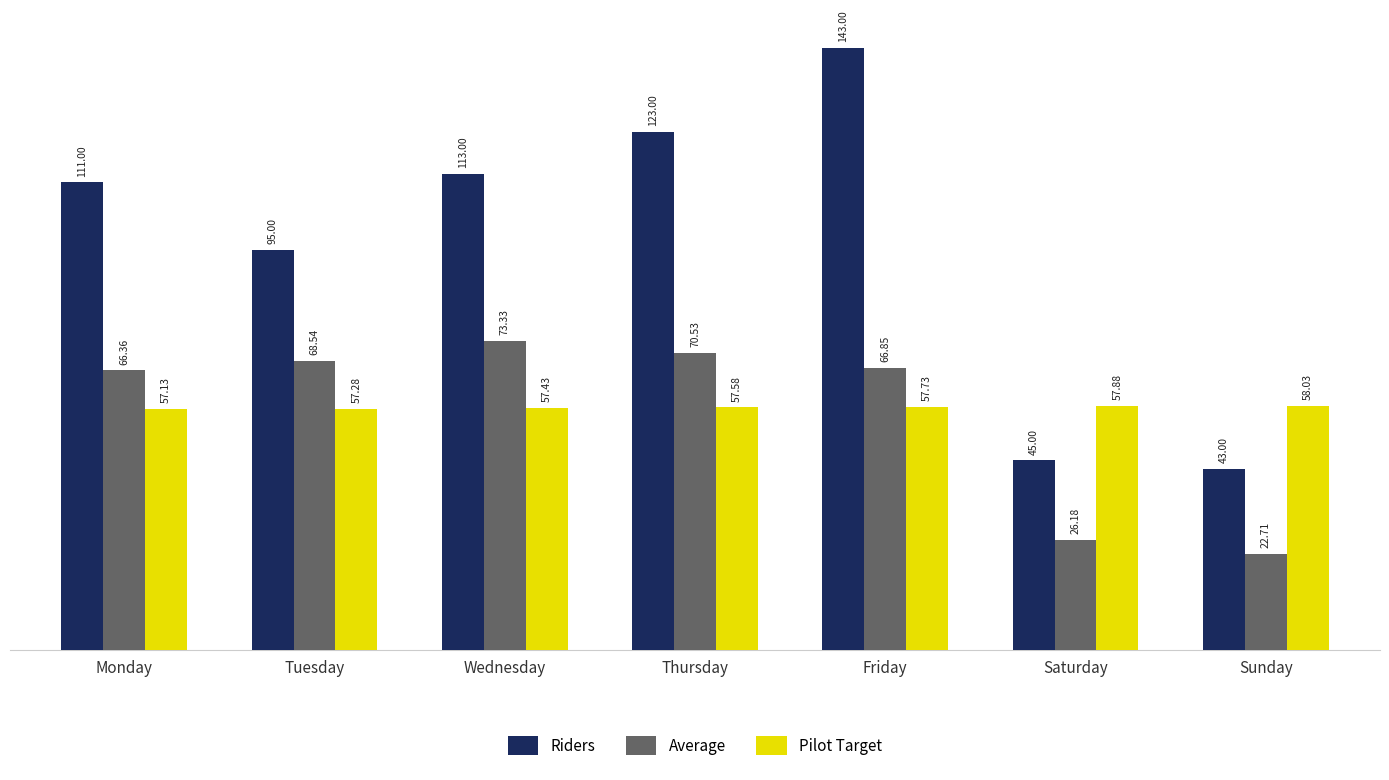

The value of Pilot Target at Friday is 57.7. True or false?

True